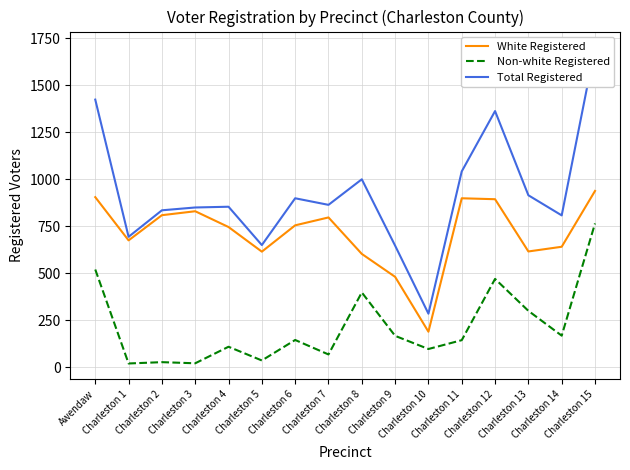

At which category does White Registered reach its first local valley?

Charleston 1